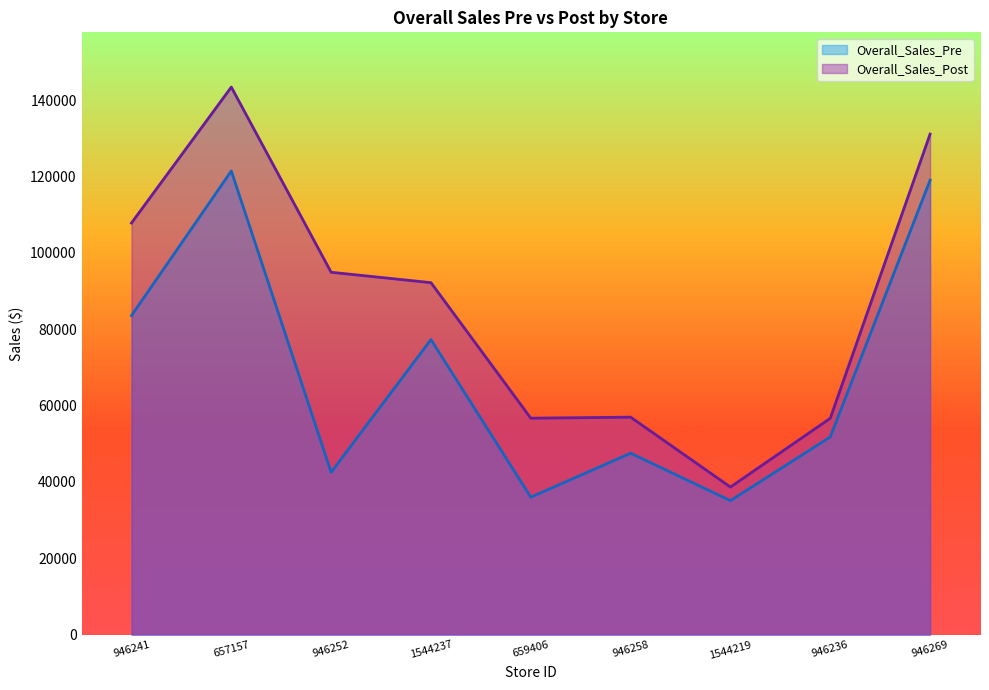

Is the value of Overall_Sales_Post at 659406 greater than the value of Overall_Sales_Pre at 1544219?

Yes